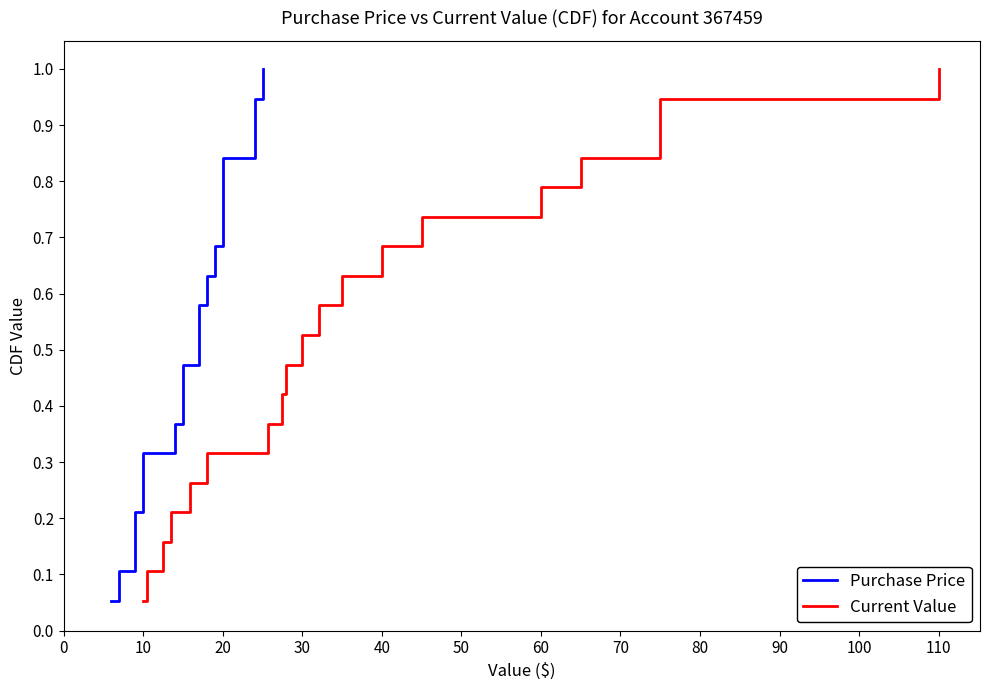

What are all the series names shown in the legend?

Purchase Price, Current Value